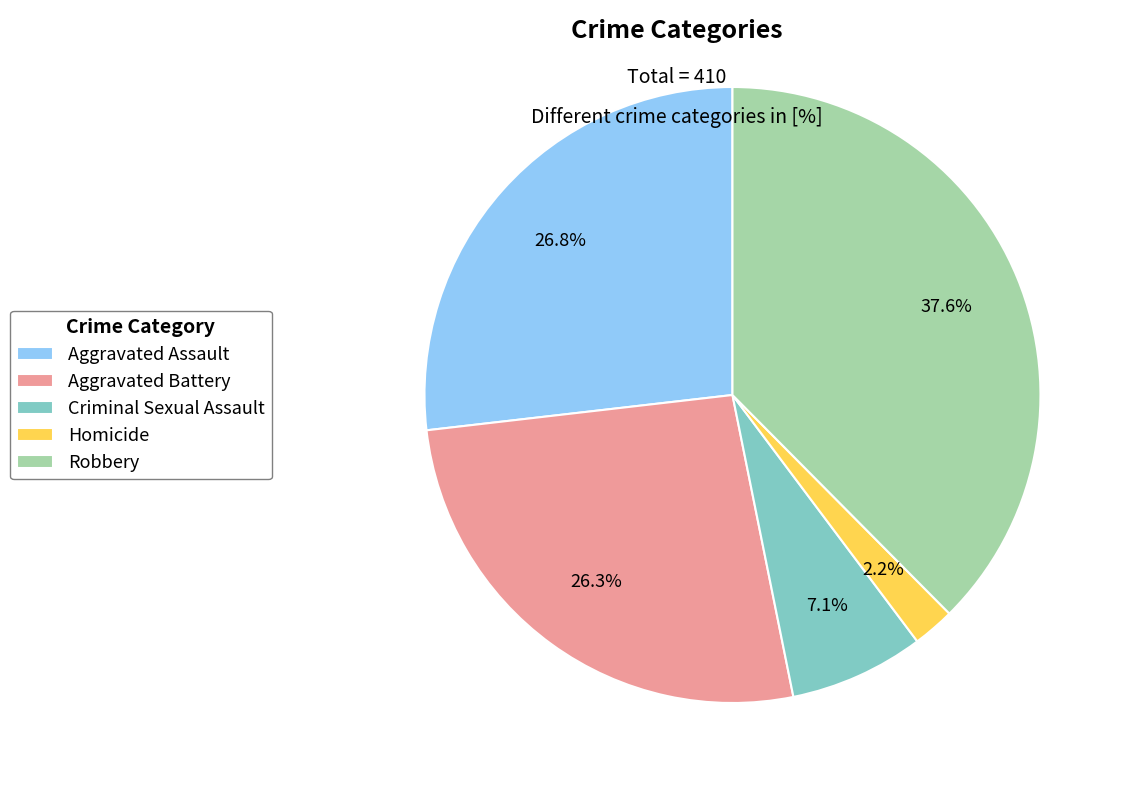

To the nearest percent, what percentage of the pie is Robbery?

38%